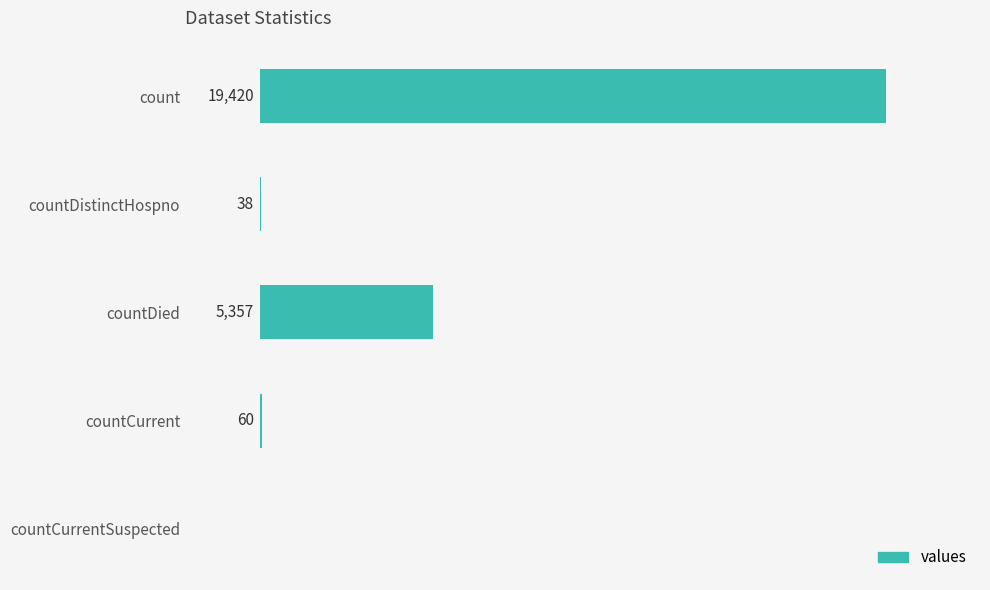

Which category has the highest value across all series?

count